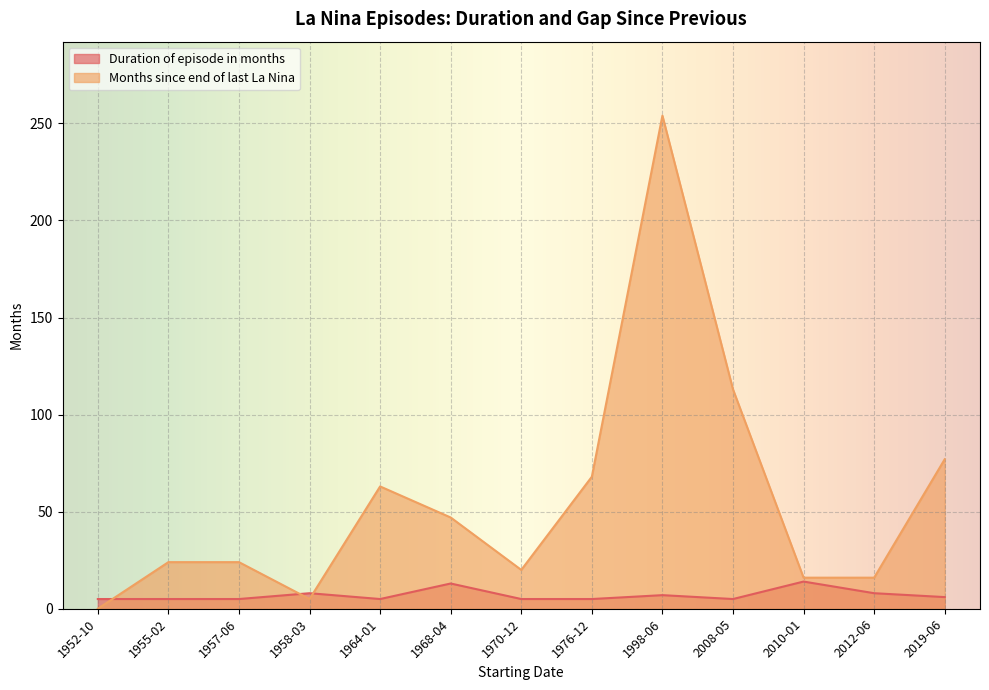

The value of Duration of episode in months at 1957-06 is 5. True or false?

True